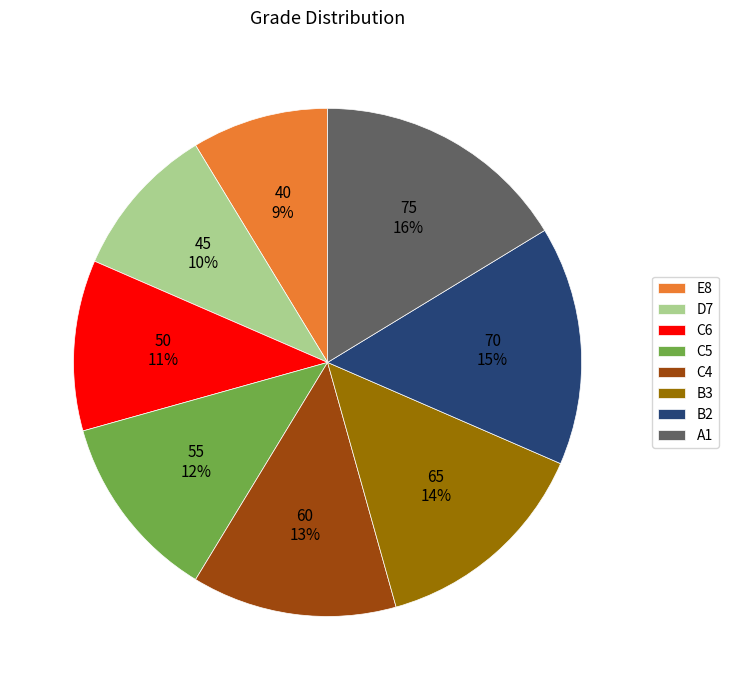

To the nearest percent, what is the difference between the D7 and E8 slice percentages?

1%